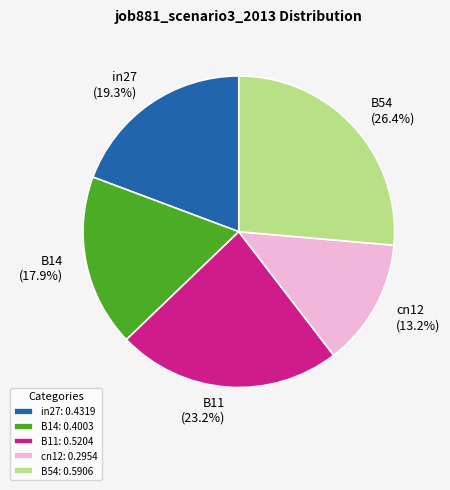

Combined, what portion of the pie is B11 and cn12?

36.4%